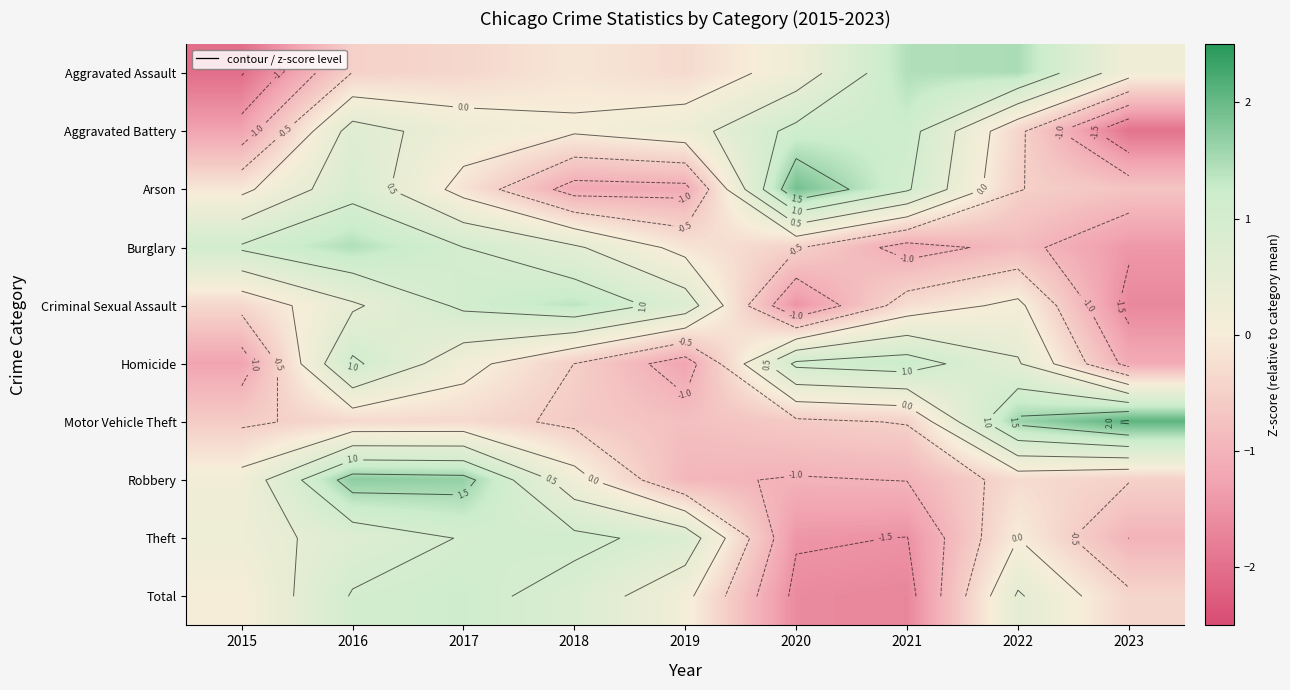

Is it true that Aggravated Assault equals 0.3 at 2023?

False